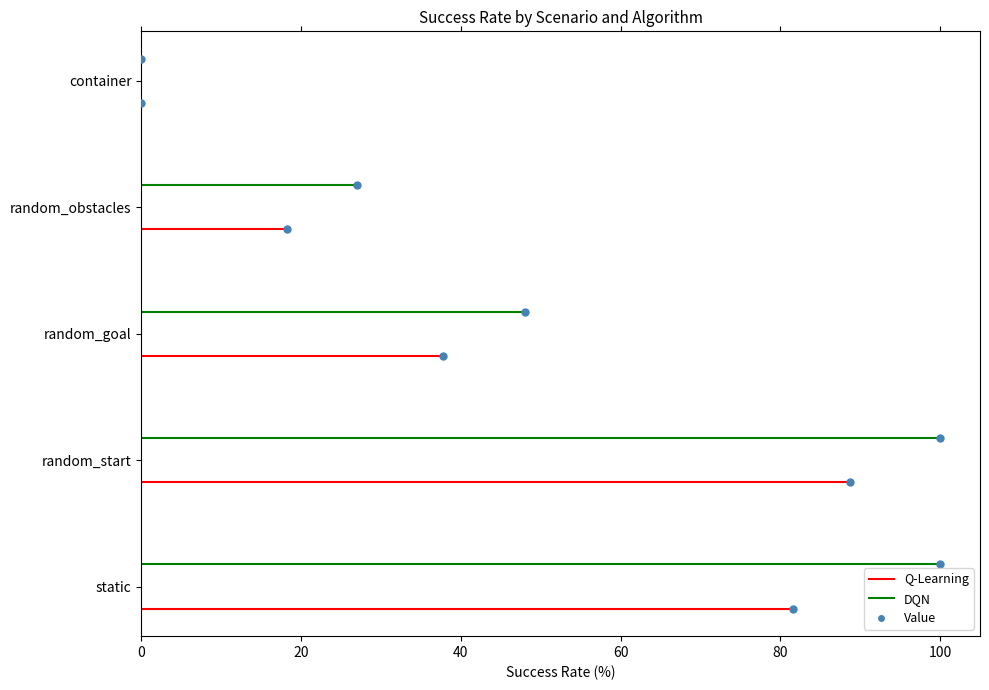

Between 0 and 20, which series saw the biggest shift?

Q-Learning